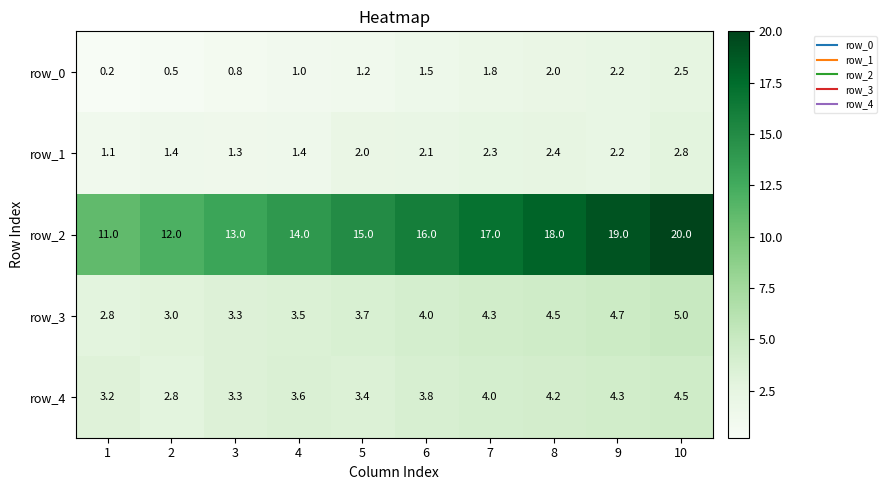

List the labels in order of row_2 value, smallest first.

1, 2, 3, 4, 5, 6, 7, 8, 9, 10